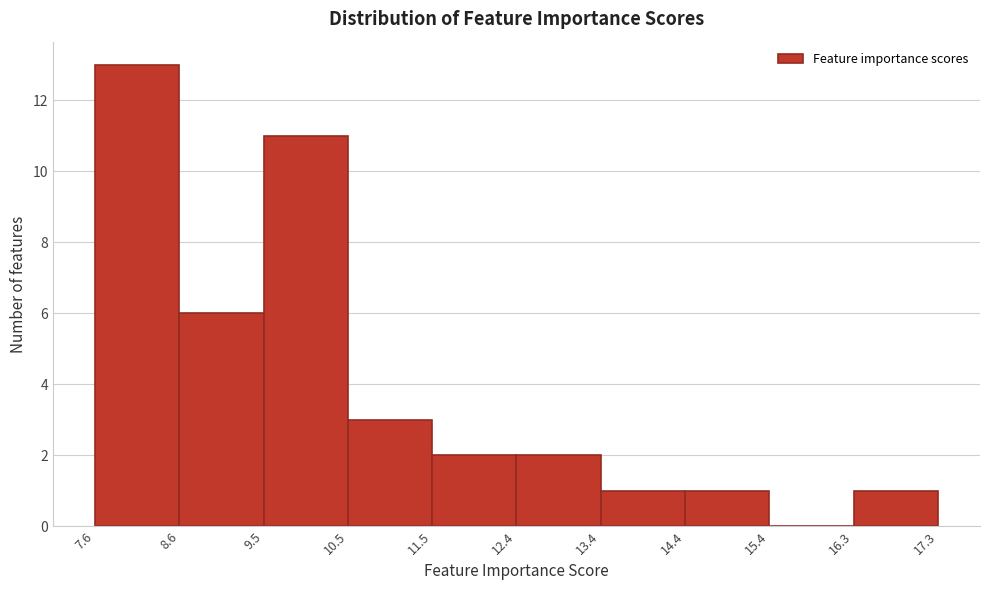

How tall is the bar that spans 7.6 to 8.6 on the x-axis? The values are not printed on the chart, so give them approximately, as read against the axis.

13